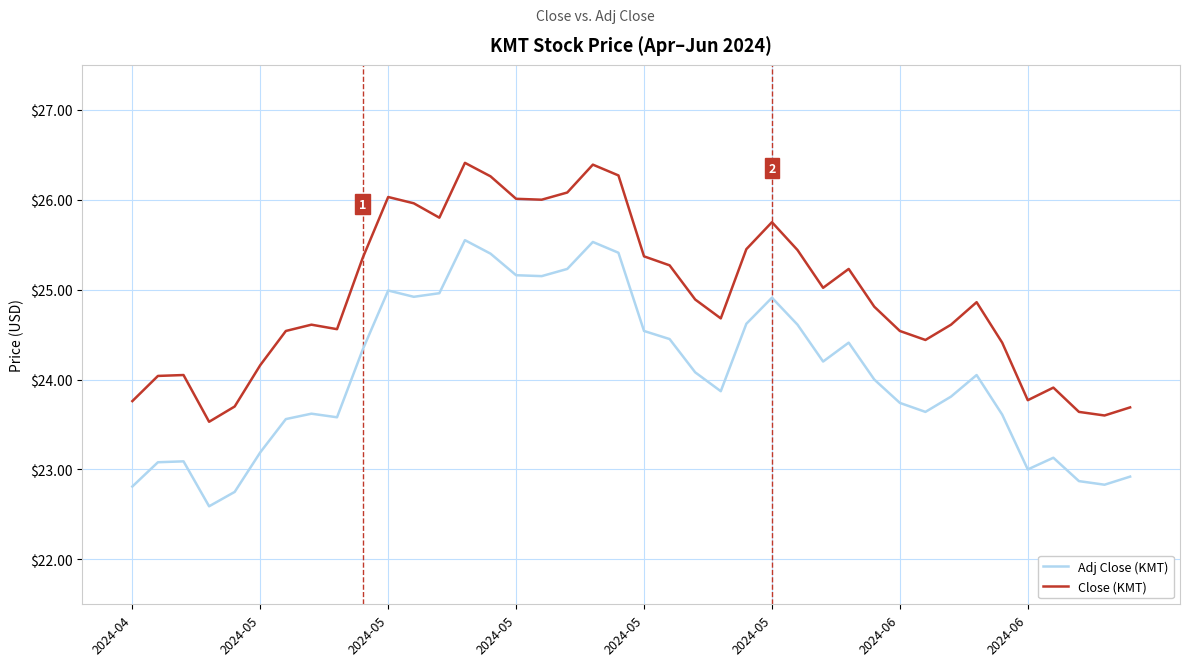

What is the minimum value shown in the chart?

22.6